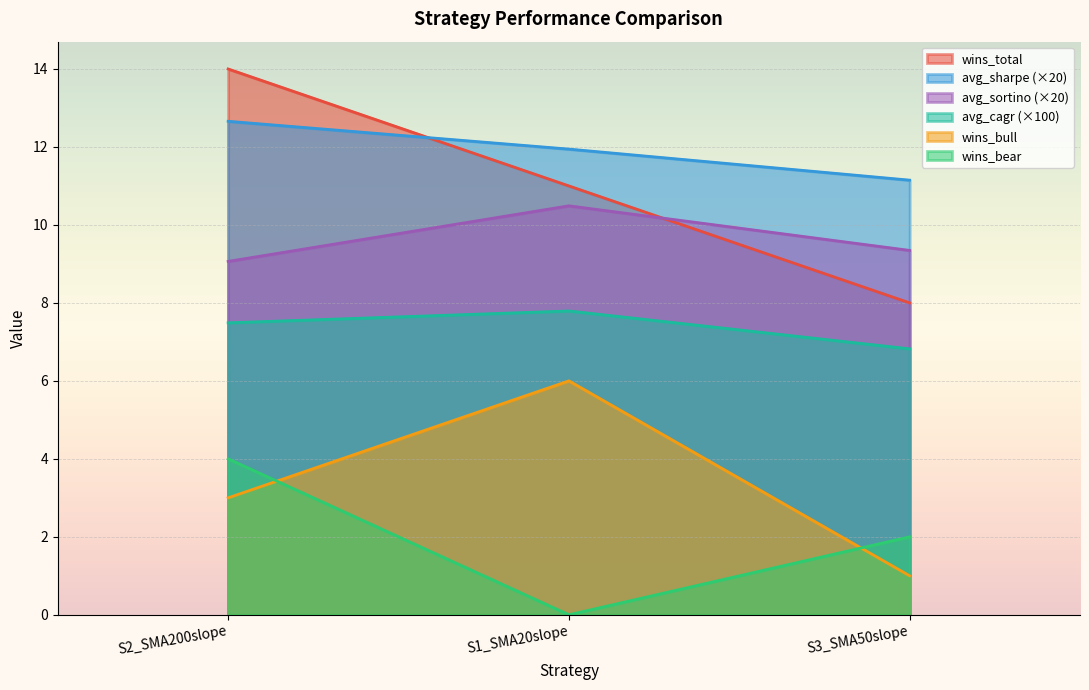

Reading right to left, what are all the values shown in this chart?

wins_total: 8.0	11.0	14.0
wins_bull: 1.0	6.0	3.0
wins_bear: 2.0	0.0	4.0
avg_sharpe: 11.1	11.9	12.7
avg_sortino: 9.3	10.5	9.1
avg_cagr: 6.8	7.8	7.5